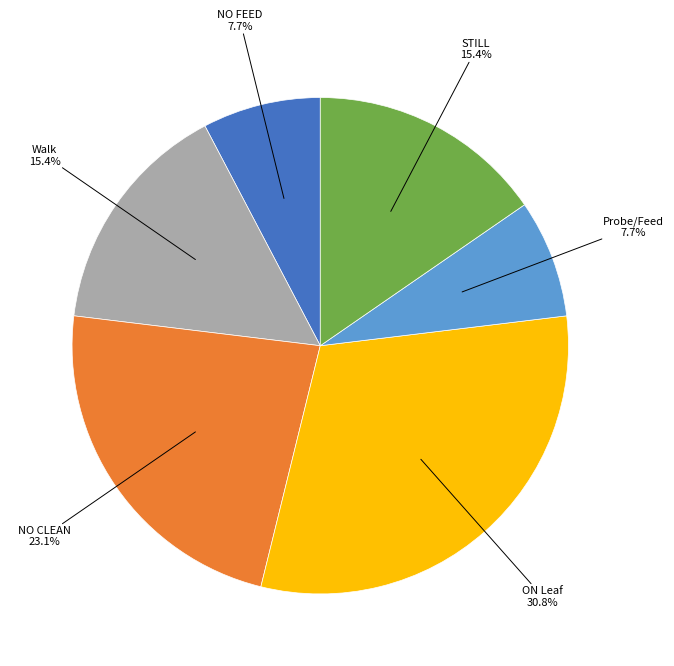

Is there a majority slice in this chart?

No